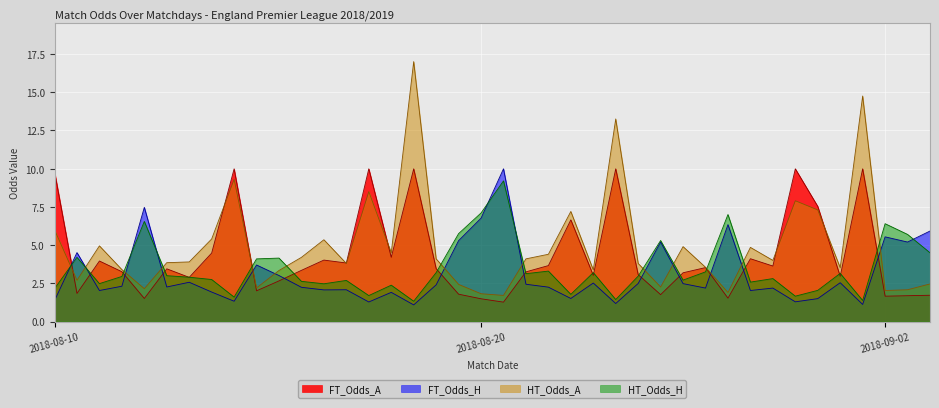

Read the HT_Odds_A value at 2018-08-11.

2.1